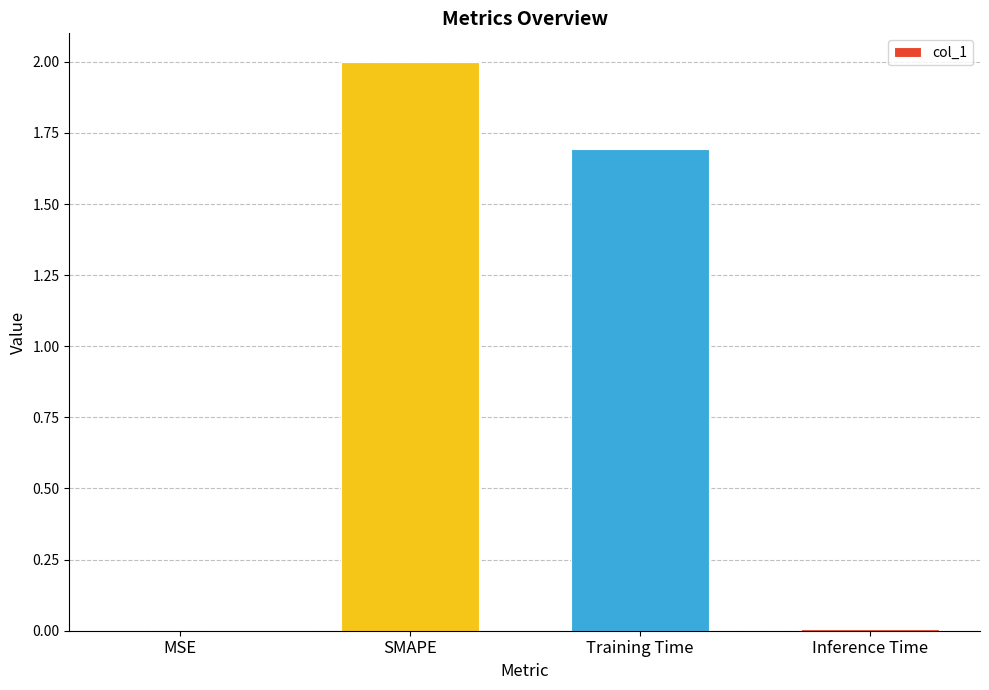

Where is the data nearest to the value 1?

Training Time